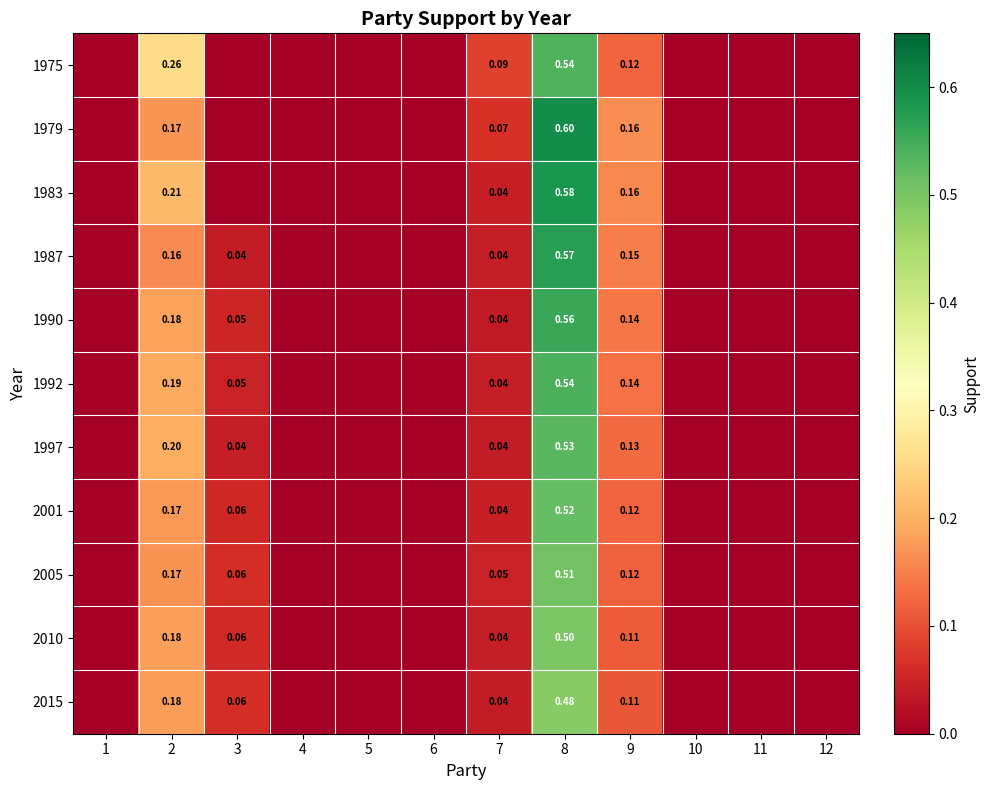

What is the sum of the 2010 values at 3 and 7?

0.1